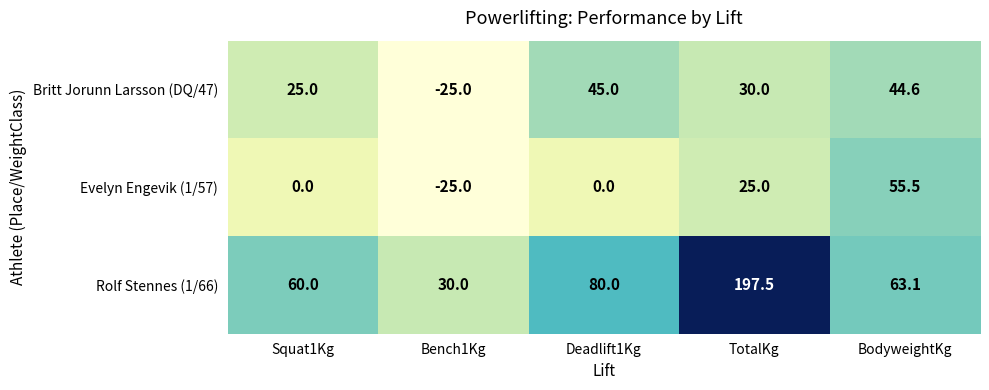

Which series has the largest total across all categories?

Rolf Stennes (1/66)